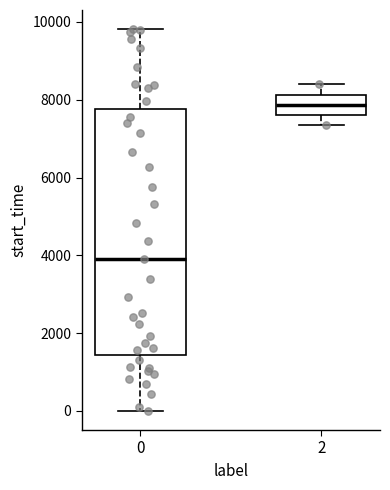

Reading left to right, read every box against the y-axis: the position of its median line, the range the box covers, and the ends of its whiskers. The values are not printed on the chart, so give them approximately, as read against the axis.

0: median 4000, box 1400 to 7800, whiskers 0 to 9800
2: median 7800, box 7600 to 8200, whiskers 7400 to 8400